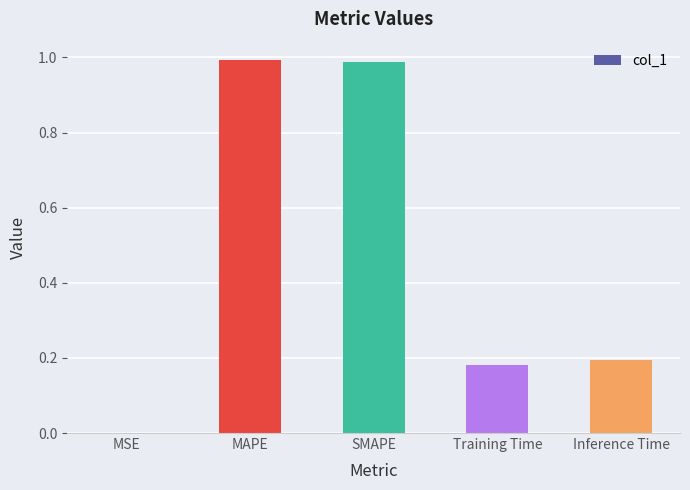

True or false: the data shows 0.2 at Inference Time.

True